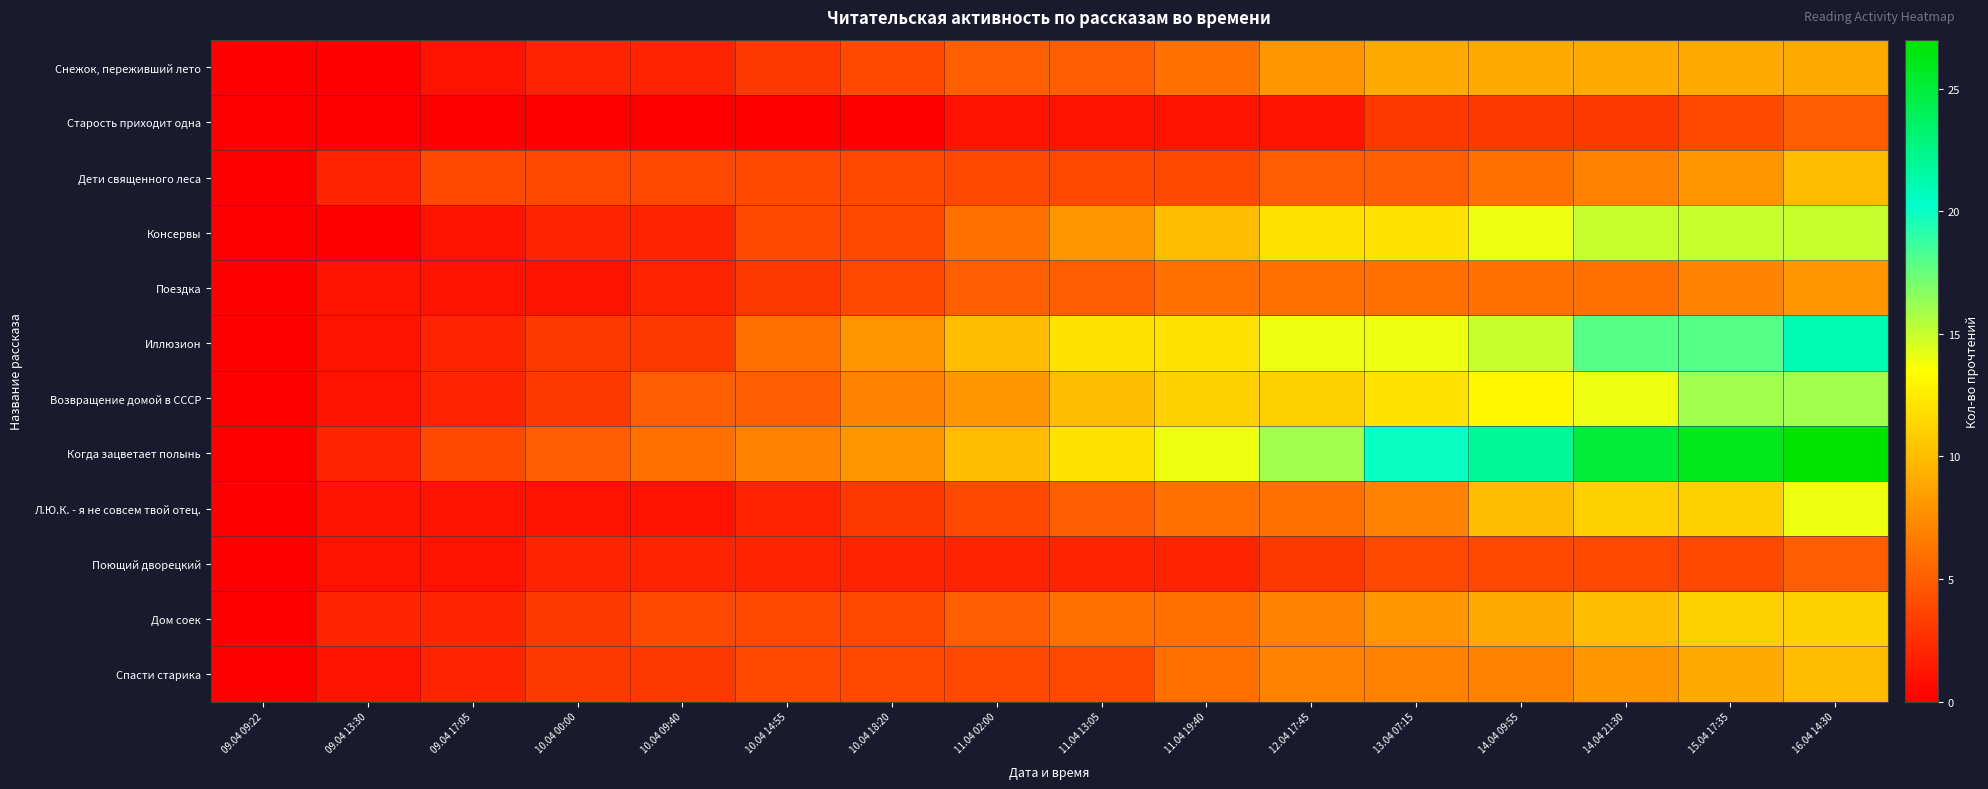

Reading left to right, transcribe all the data shown in this chart.

Снежок, переживший лето: 09.04 09:22=0	09.04 13:30=0	09.04 17:05=1	10.04 00:00=2	10.04 09:40=2	10.04 14:55=3	10.04 18:20=4	11.04 02:00=5	11.04 13:05=5	11.04 19:40=6	12.04 17:45=8	13.04 07:15=9	14.04 09:55=9	14.04 21:30=9	15.04 17:35=9	16.04 14:30=9
Старость приходит одна: 09.04 09:22=0	09.04 13:30=0	09.04 17:05=0	10.04 00:00=0	10.04 09:40=0	10.04 14:55=0	10.04 18:20=0	11.04 02:00=1	11.04 13:05=1	11.04 19:40=1	12.04 17:45=1	13.04 07:15=3	14.04 09:55=3	14.04 21:30=3	15.04 17:35=4	16.04 14:30=5
Дети священного леса: 09.04 09:22=0	09.04 13:30=2	09.04 17:05=4	10.04 00:00=4	10.04 09:40=4	10.04 14:55=4	10.04 18:20=4	11.04 02:00=4	11.04 13:05=4	11.04 19:40=4	12.04 17:45=5	13.04 07:15=5	14.04 09:55=6	14.04 21:30=7	15.04 17:35=8	16.04 14:30=10
Консервы: 09.04 09:22=0	09.04 13:30=0	09.04 17:05=1	10.04 00:00=2	10.04 09:40=2	10.04 14:55=4	10.04 18:20=4	11.04 02:00=6	11.04 13:05=8	11.04 19:40=10	12.04 17:45=12	13.04 07:15=12	14.04 09:55=14	14.04 21:30=15	15.04 17:35=15	16.04 14:30=15
Поездка: 09.04 09:22=0	09.04 13:30=1	09.04 17:05=1	10.04 00:00=1	10.04 09:40=2	10.04 14:55=3	10.04 18:20=4	11.04 02:00=5	11.04 13:05=5	11.04 19:40=6	12.04 17:45=6	13.04 07:15=6	14.04 09:55=6	14.04 21:30=6	15.04 17:35=7	16.04 14:30=8
Иллюзион: 09.04 09:22=0	09.04 13:30=1	09.04 17:05=2	10.04 00:00=3	10.04 09:40=3	10.04 14:55=6	10.04 18:20=8	11.04 02:00=10	11.04 13:05=12	11.04 19:40=12	12.04 17:45=14	13.04 07:15=14	14.04 09:55=15	14.04 21:30=18	15.04 17:35=18	16.04 14:30=21
Возвращение домой в СССР: 09.04 09:22=0	09.04 13:30=1	09.04 17:05=2	10.04 00:00=3	10.04 09:40=5	10.04 14:55=5	10.04 18:20=7	11.04 02:00=8	11.04 13:05=10	11.04 19:40=11	12.04 17:45=11	13.04 07:15=12	14.04 09:55=13	14.04 21:30=14	15.04 17:35=16	16.04 14:30=16
Когда зацветает полынь: 09.04 09:22=0	09.04 13:30=2	09.04 17:05=4	10.04 00:00=5	10.04 09:40=6	10.04 14:55=7	10.04 18:20=8	11.04 02:00=10	11.04 13:05=12	11.04 19:40=14	12.04 17:45=16	13.04 07:15=20	14.04 09:55=22	14.04 21:30=25	15.04 17:35=26	16.04 14:30=27
Л.Ю.К. - я не совсем твой отец.: 09.04 09:22=0	09.04 13:30=1	09.04 17:05=1	10.04 00:00=1	10.04 09:40=1	10.04 14:55=2	10.04 18:20=3	11.04 02:00=4	11.04 13:05=5	11.04 19:40=6	12.04 17:45=6	13.04 07:15=7	14.04 09:55=10	14.04 21:30=11	15.04 17:35=11	16.04 14:30=14
Поющий дворецкий: 09.04 09:22=0	09.04 13:30=1	09.04 17:05=1	10.04 00:00=2	10.04 09:40=2	10.04 14:55=2	10.04 18:20=2	11.04 02:00=2	11.04 13:05=2	11.04 19:40=2	12.04 17:45=3	13.04 07:15=4	14.04 09:55=4	14.04 21:30=4	15.04 17:35=4	16.04 14:30=5
Дом соек: 09.04 09:22=0	09.04 13:30=2	09.04 17:05=2	10.04 00:00=3	10.04 09:40=4	10.04 14:55=4	10.04 18:20=4	11.04 02:00=5	11.04 13:05=6	11.04 19:40=6	12.04 17:45=7	13.04 07:15=8	14.04 09:55=9	14.04 21:30=10	15.04 17:35=11	16.04 14:30=11
Спасти старика: 09.04 09:22=0	09.04 13:30=1	09.04 17:05=2	10.04 00:00=3	10.04 09:40=3	10.04 14:55=4	10.04 18:20=4	11.04 02:00=4	11.04 13:05=4	11.04 19:40=6	12.04 17:45=7	13.04 07:15=7	14.04 09:55=7	14.04 21:30=8	15.04 17:35=9	16.04 14:30=10